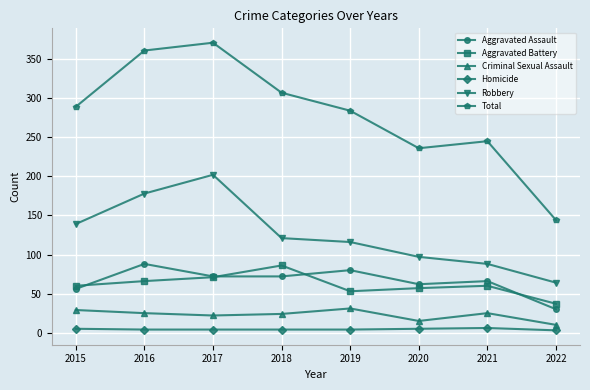

Where is the first local maximum for Robbery?

2017